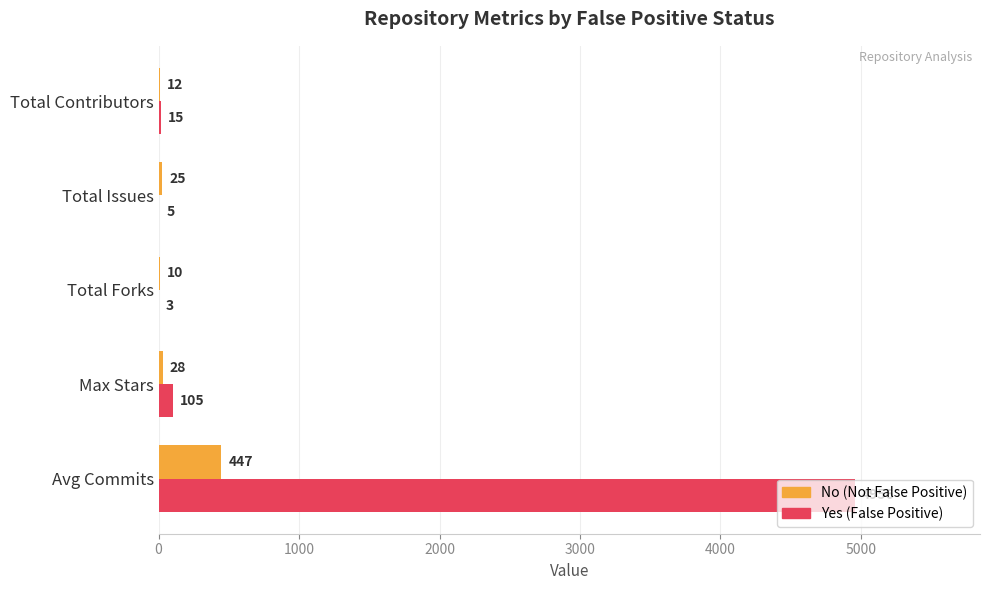

Which series has the widest spread of values?

Yes (False Positive)